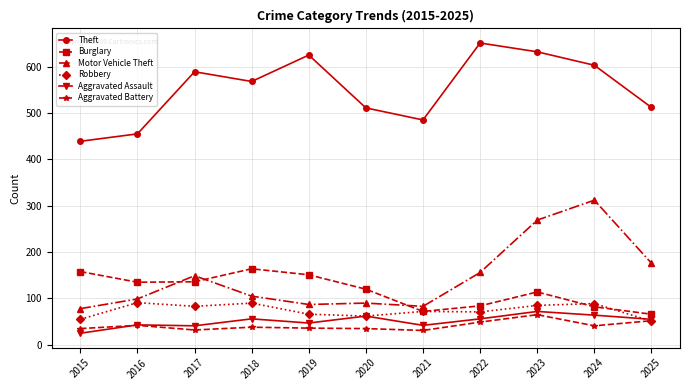

At which category does Robbery reach its first local valley?

2017